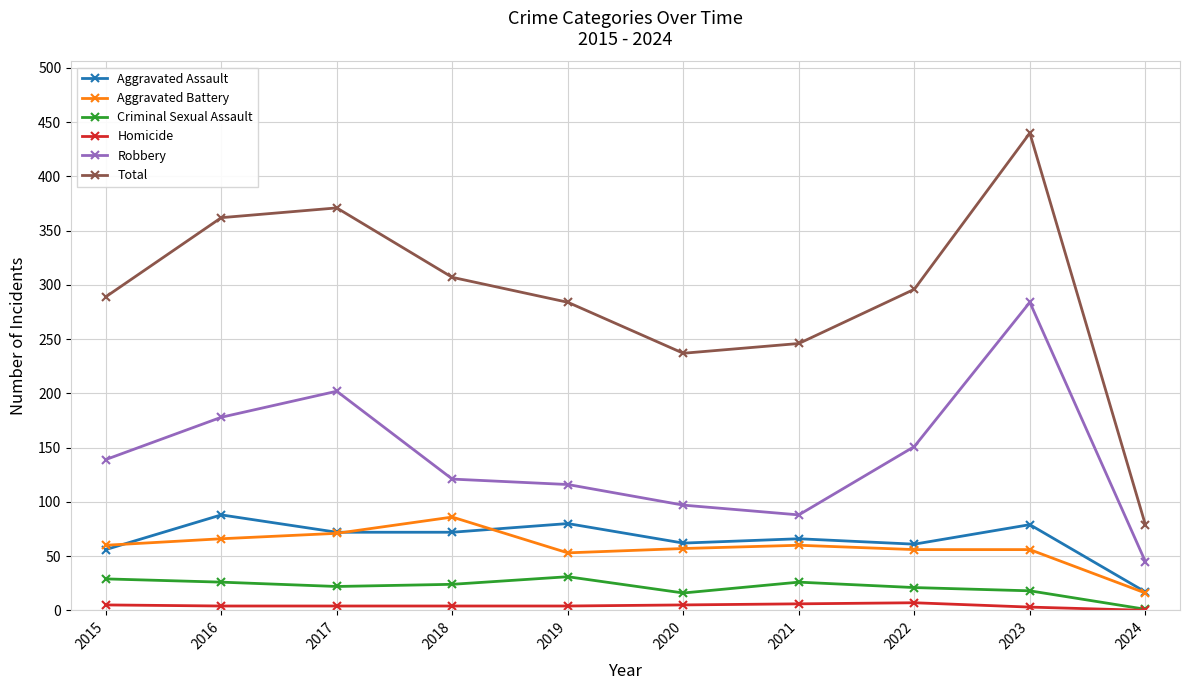

How many values in the Total series are below 296?

5